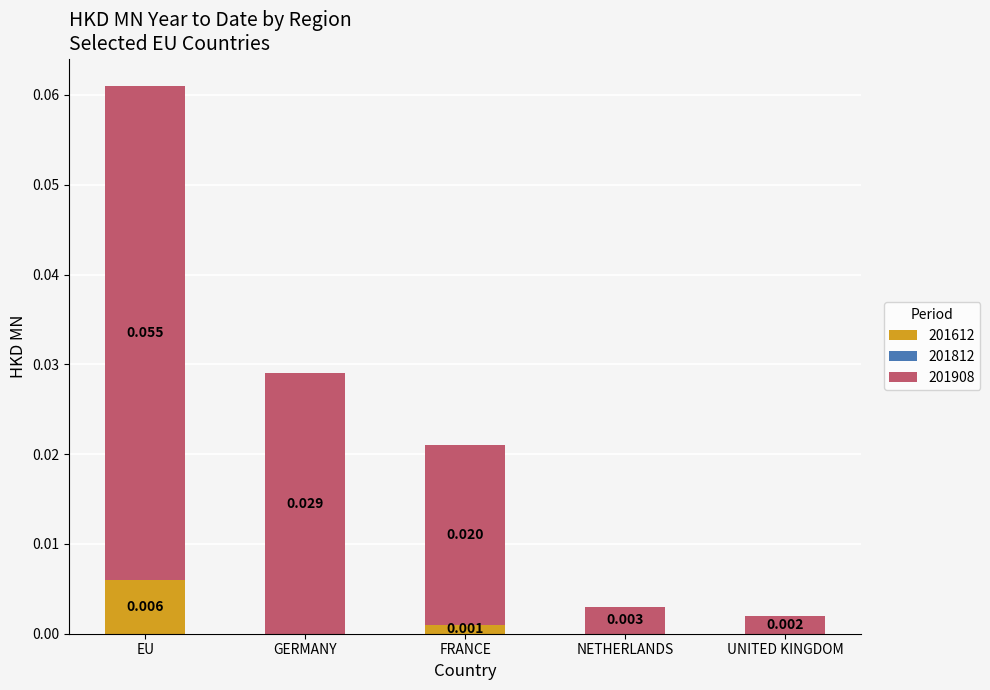

At which category is the sum across all series the highest?

EU